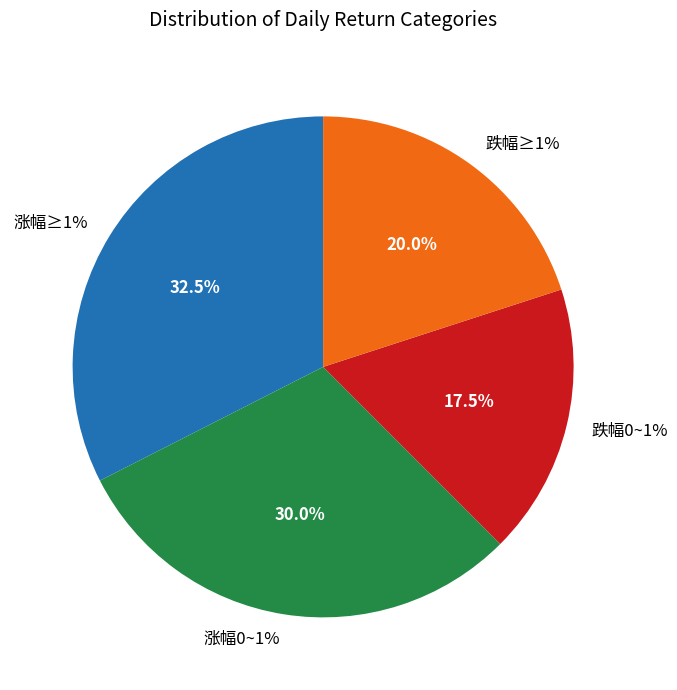

Does 开放申购/开放赎回 represent more than half of the total?

No